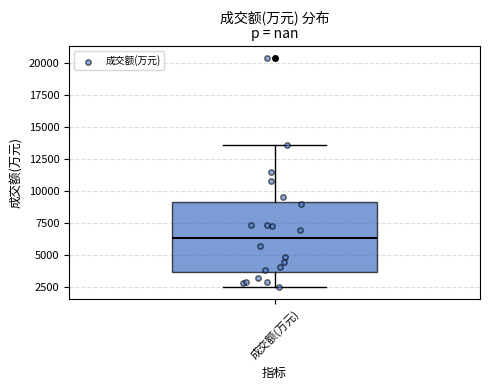

Transcribe this box plot: give where the median line is, the range the box spans, and where the two whiskers end, as read against the y-axis. The values are not printed on the chart, so give them approximately, as read against the axis.

median 6500, box 3500 to 9000, whiskers 2500 to 13500